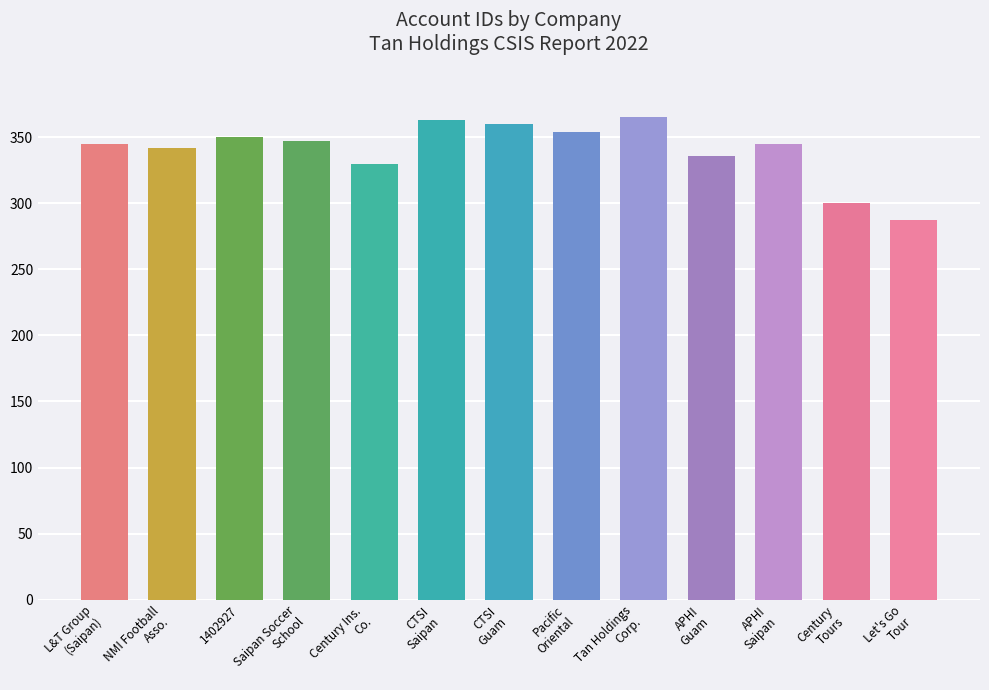

What is the label of the 11th bar from the right?

1402927